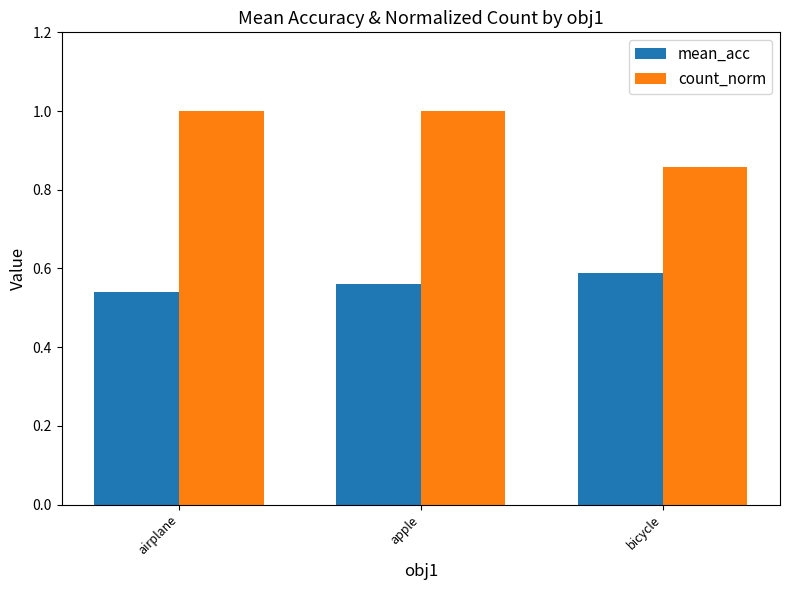

Are the bars horizontal?

No